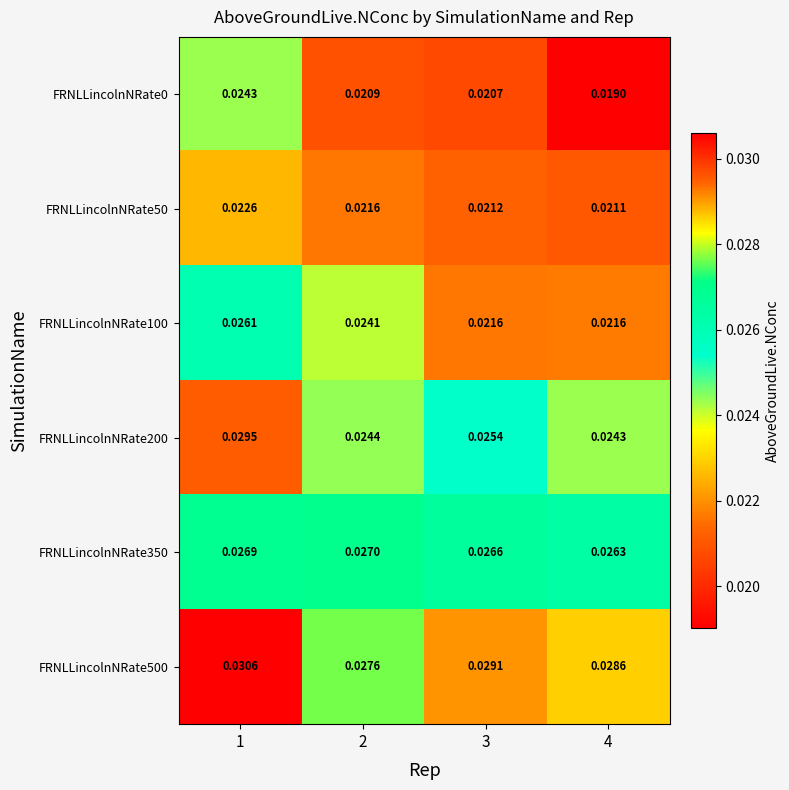

Is the value of FRNLLincolnNRate350 at 3 greater than the value of FRNLLincolnNRate100 at 1?

Yes